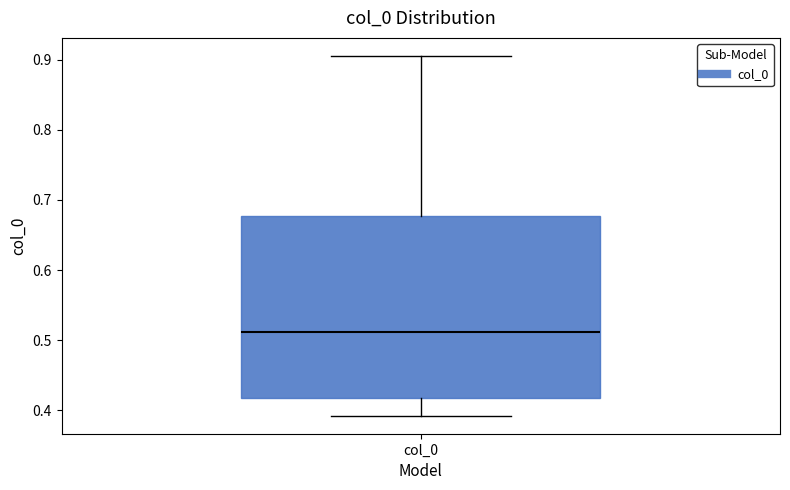

Where does the median line of the box for col_0 sit on the y-axis? The values are not printed on the chart, so give them approximately, as read against the axis.

0.51